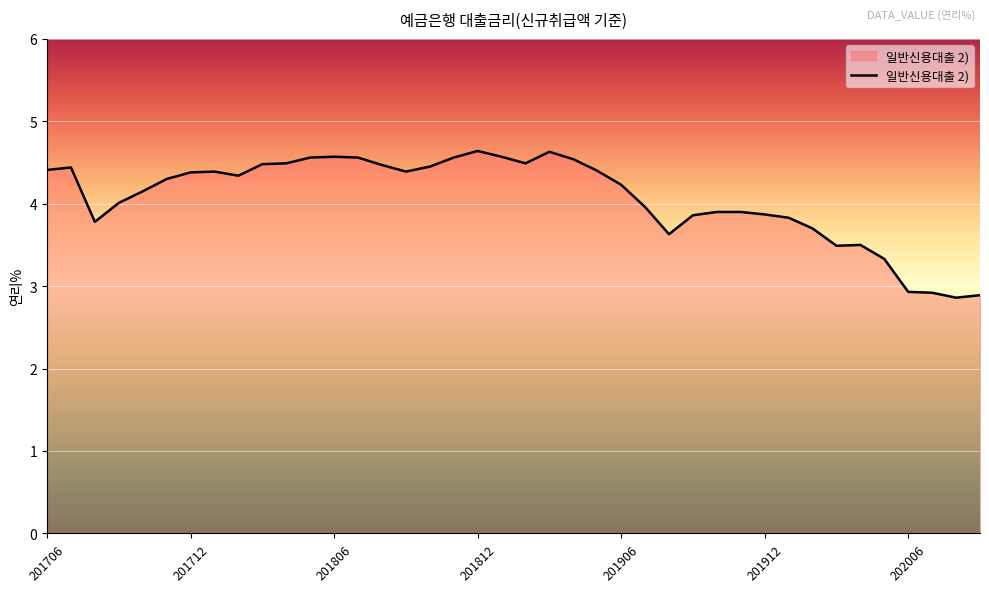

What is the average value?

4.1